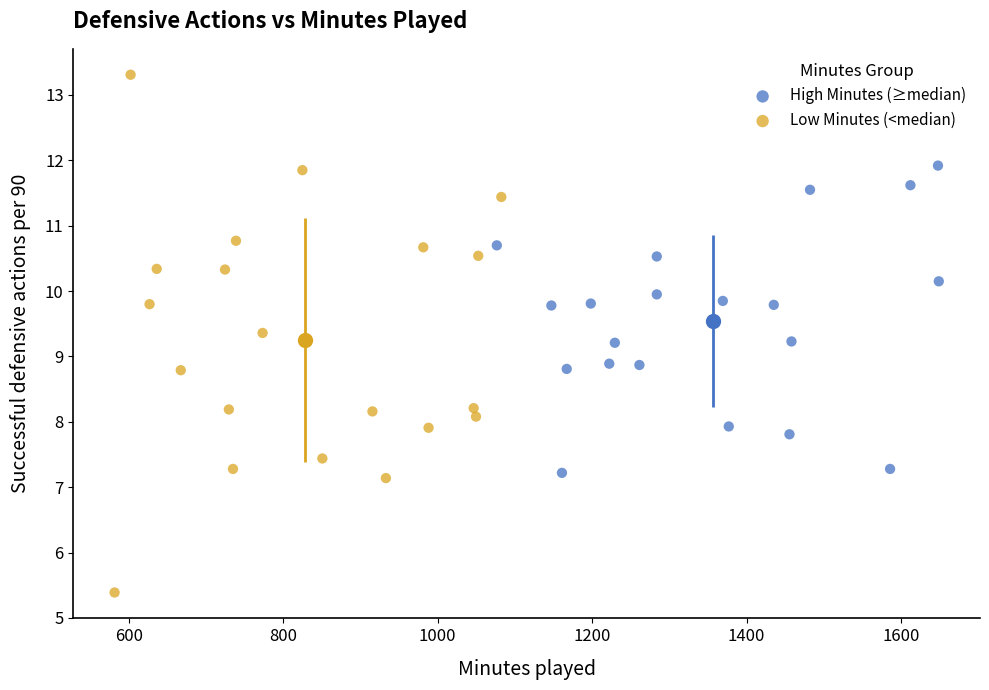

Which series reaches the maximum Y coordinate?

Low Minutes (<median)